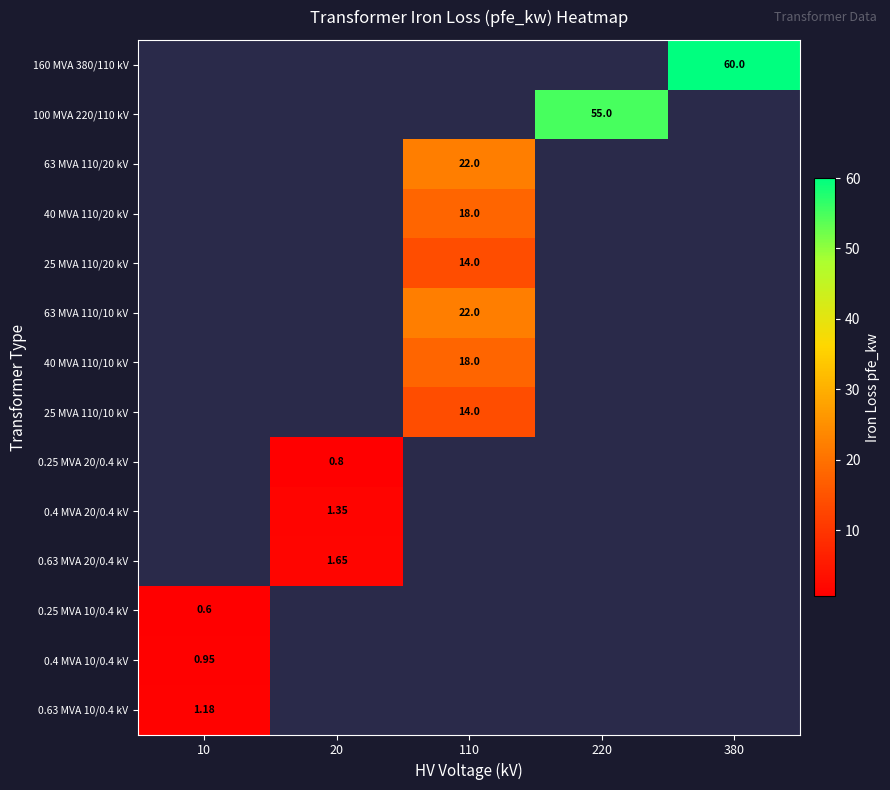

Which has a higher value, 220 or 110?

110